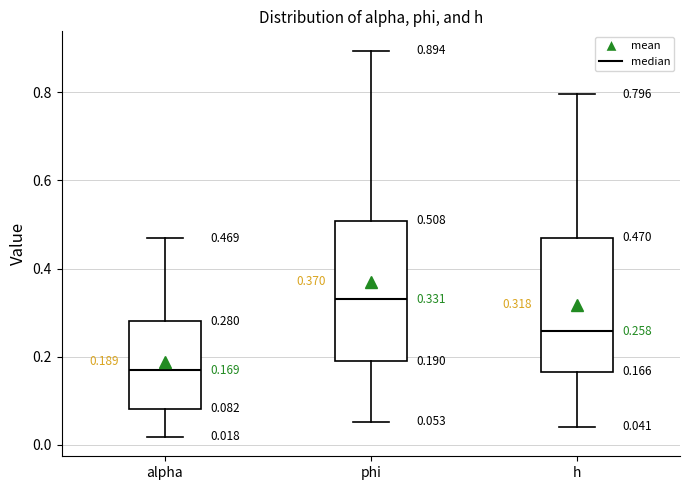

Which box's median line is the highest?

phi